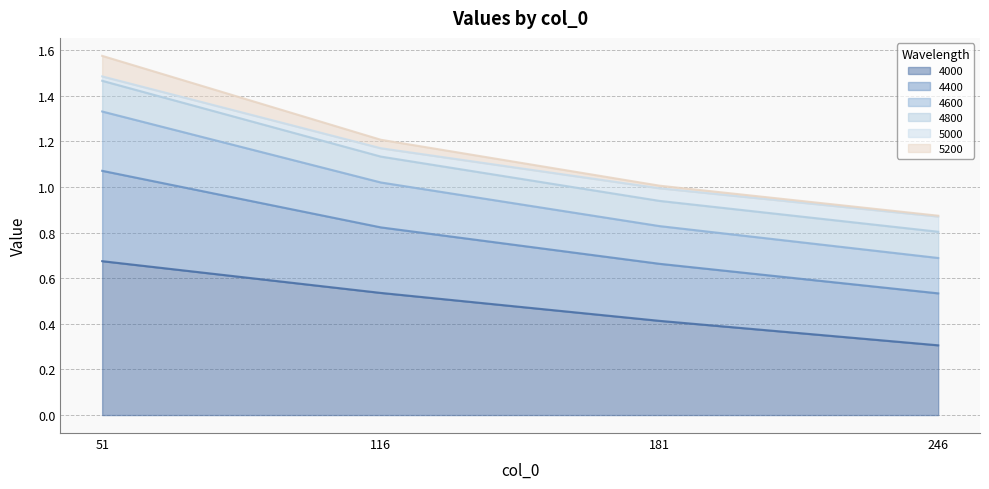

True or false: 5000 and 4400 cross at least once.

False